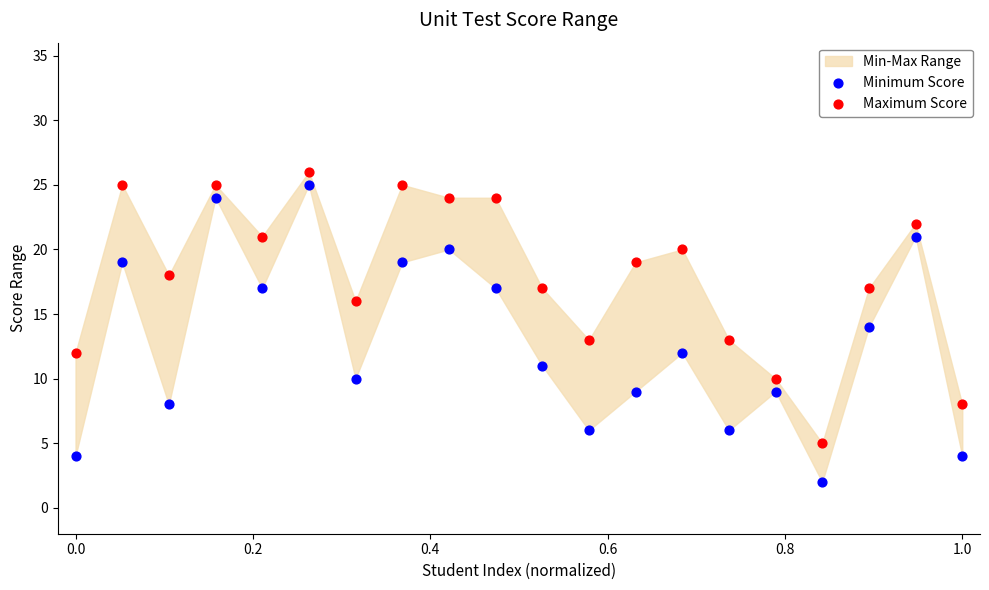

Across all data points, what is the range of Y values (max minus min)?

24